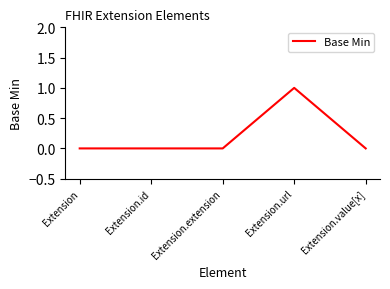

True or false: the data has more than 0 interior local peaks.

True